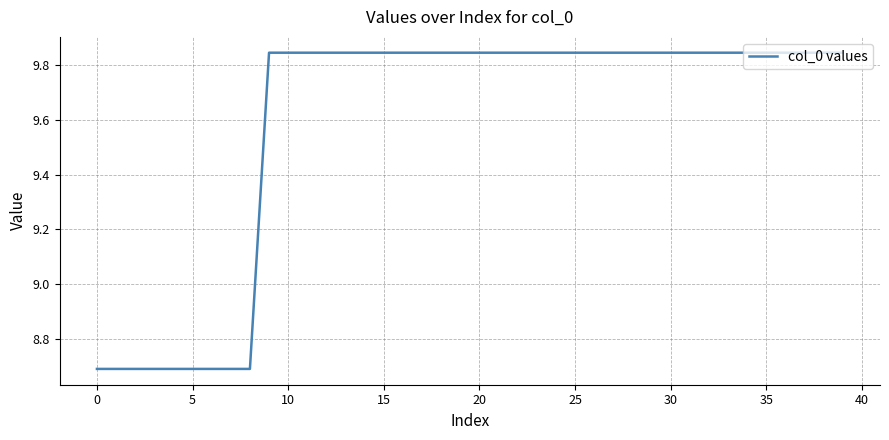

How many lines are shown in the chart?

1